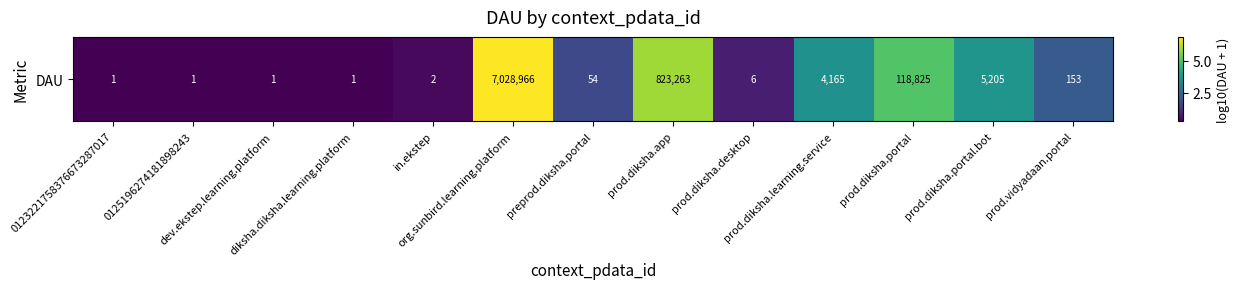

The value at prod.diksha.learning.service is 3.6. True or false?

True